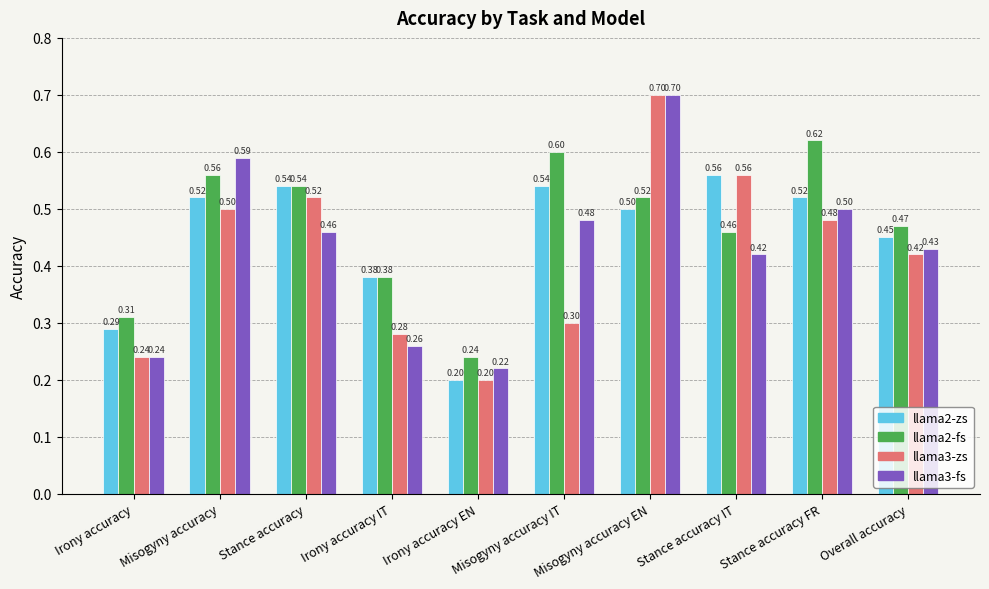

What is the average value of the llama2-zs series?

0.5